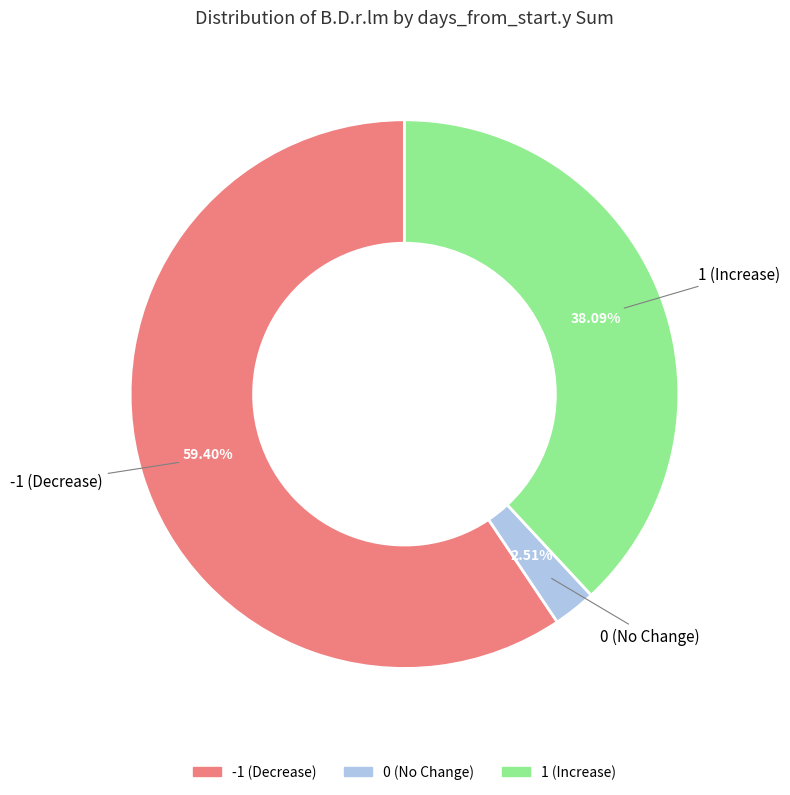

Does any single category account for the majority?

Yes